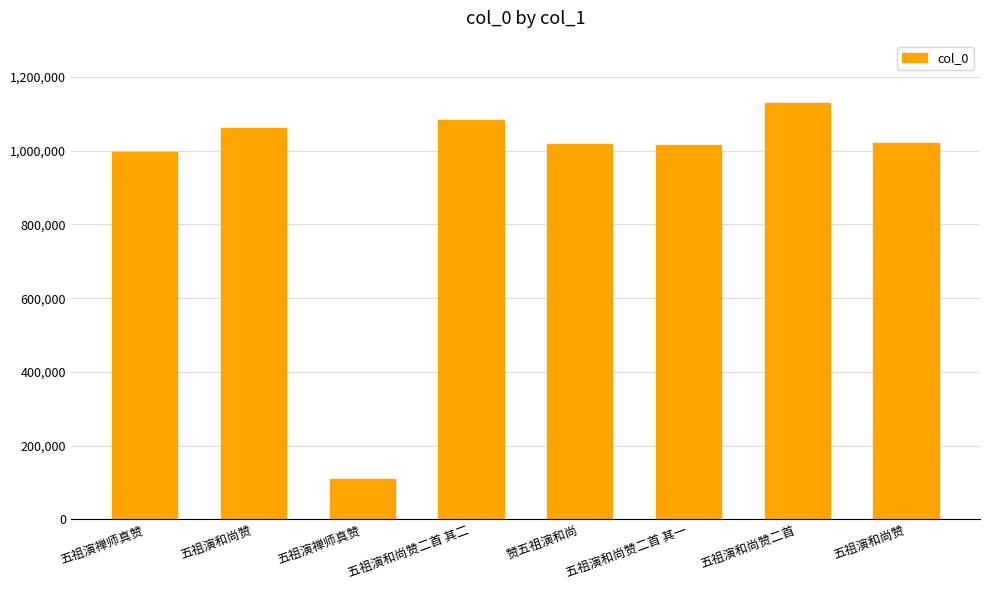

How many bars are there in total?

8